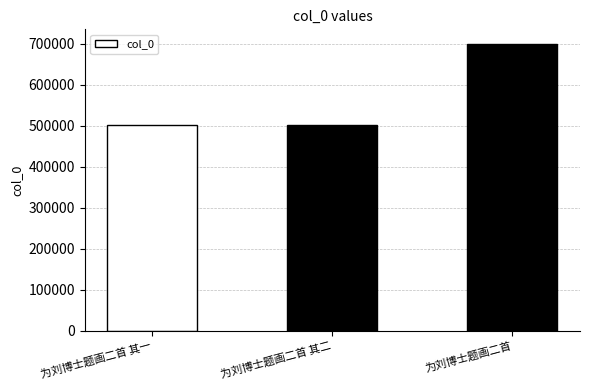

The value at 为刘博士题画二首 其一 is 851122. True or false?

False